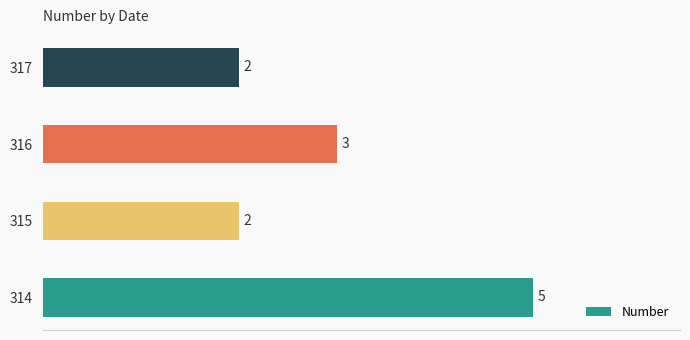

What is the greatest value displayed?

5